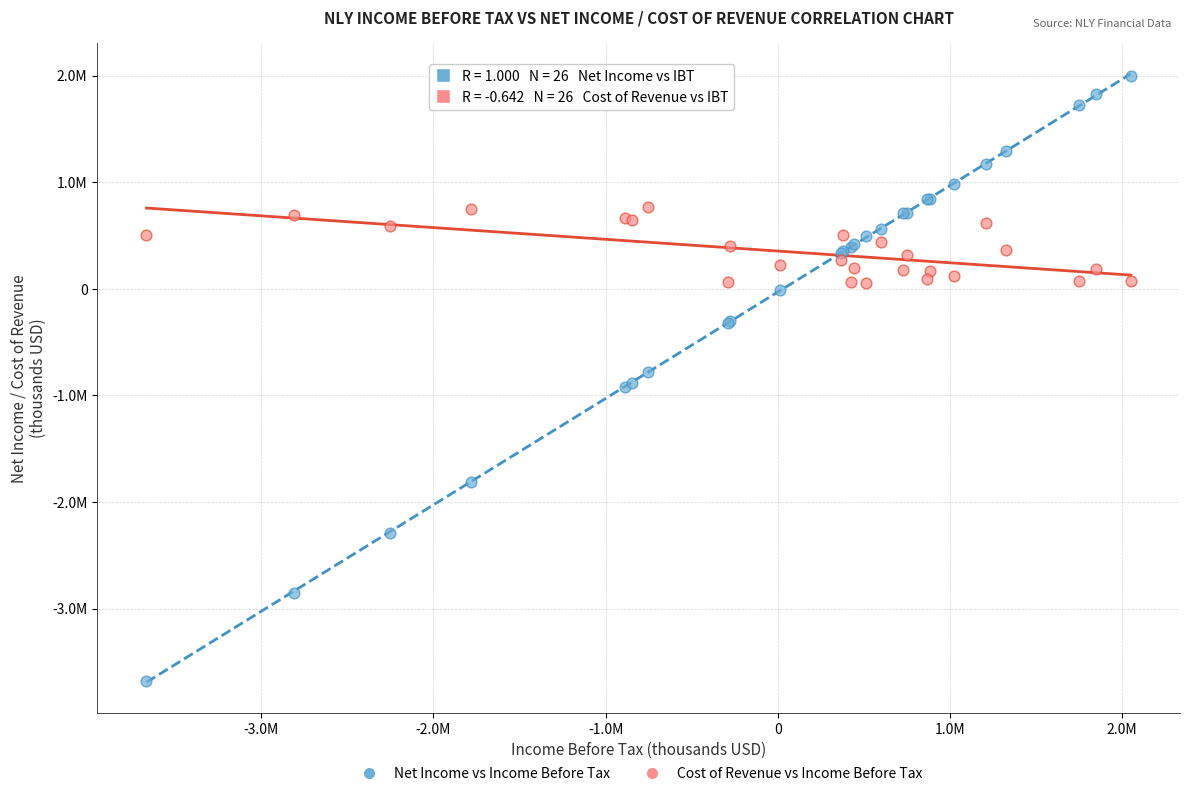

What are all the series names shown in the legend?

Net Income vs Income Before Tax, Cost of Revenue vs Income Before Tax